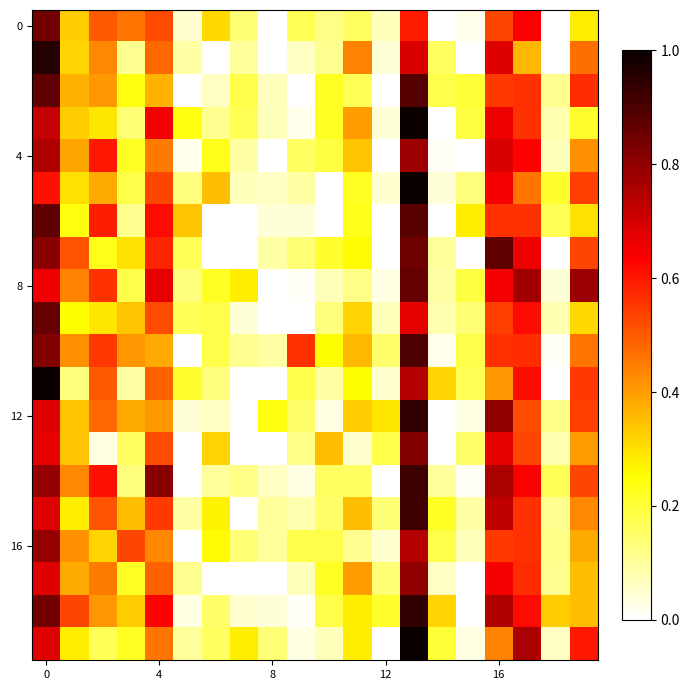

At which category does the chart reach its minimum across all series?

8